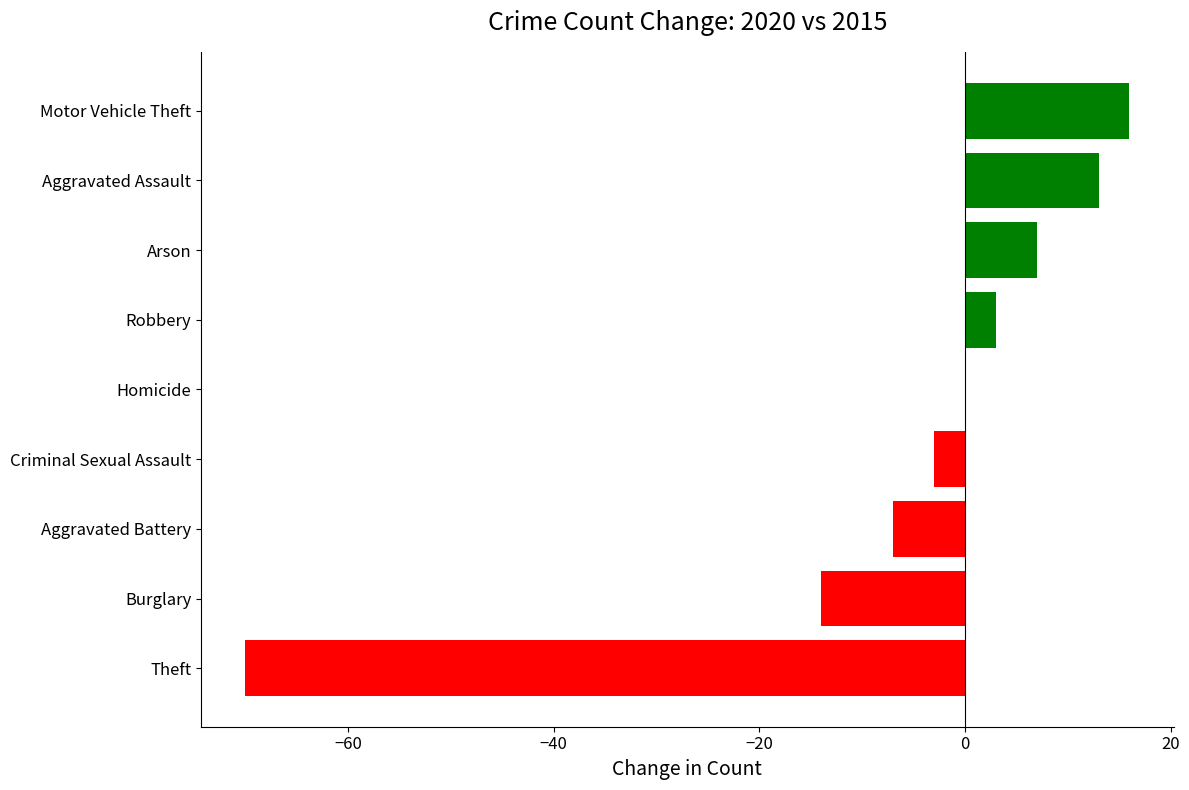

The value at Motor Vehicle Theft is 22. True or false?

False